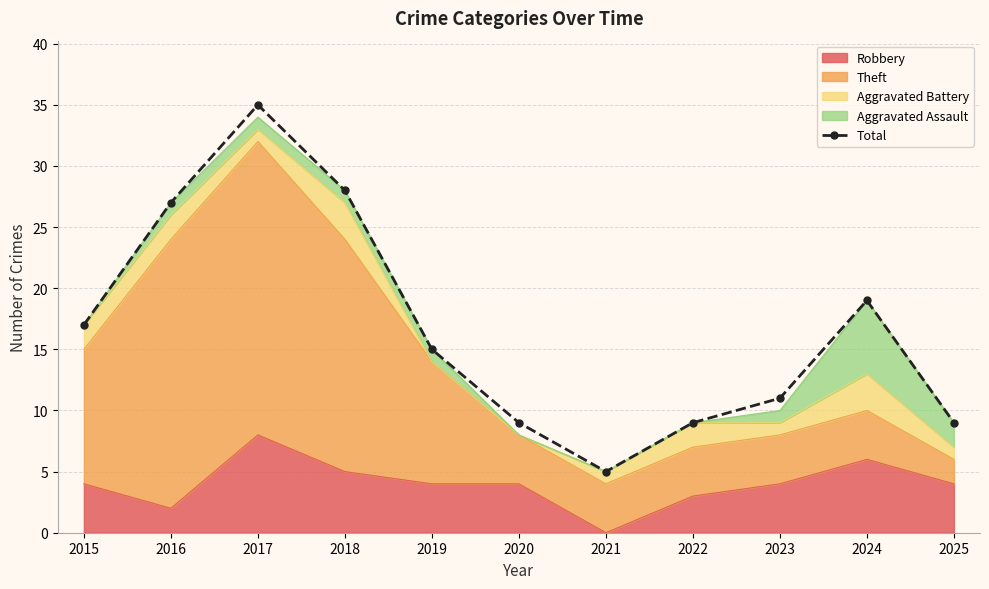

At which label does the data first exceed 15?

2015